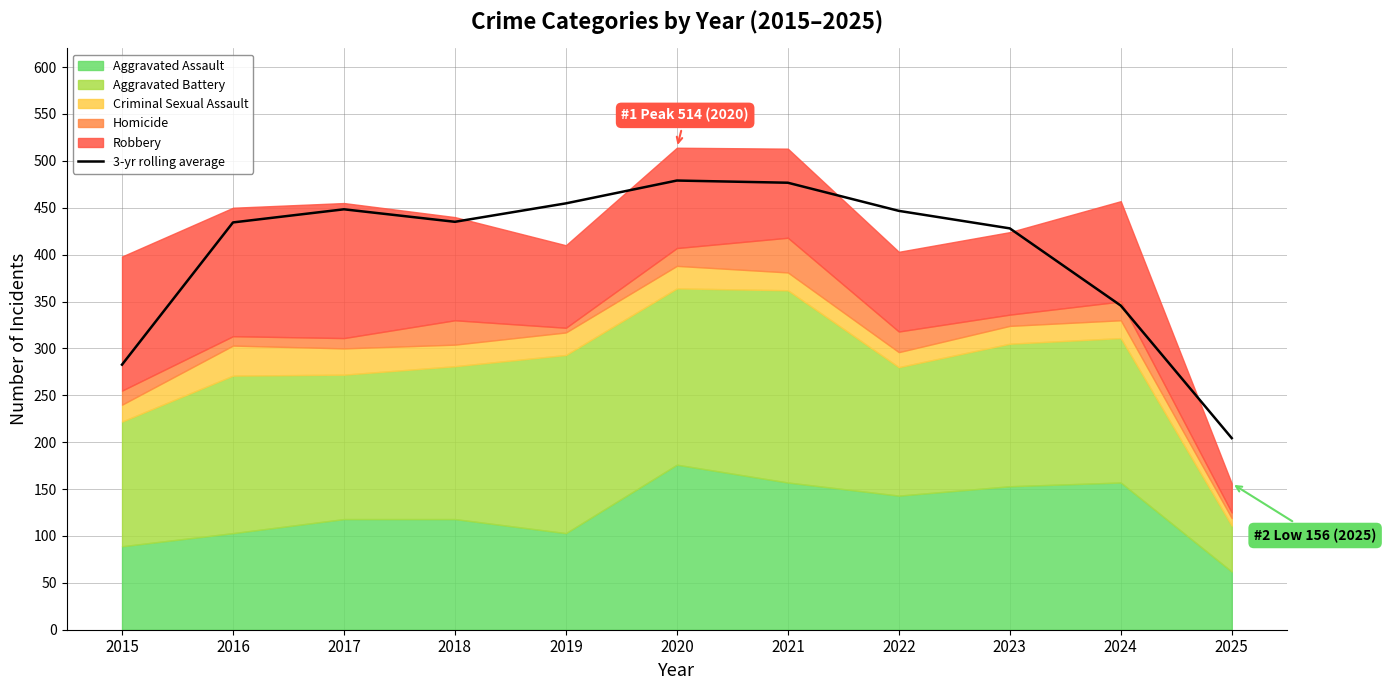

Which category has the lowest value across all series?

2025